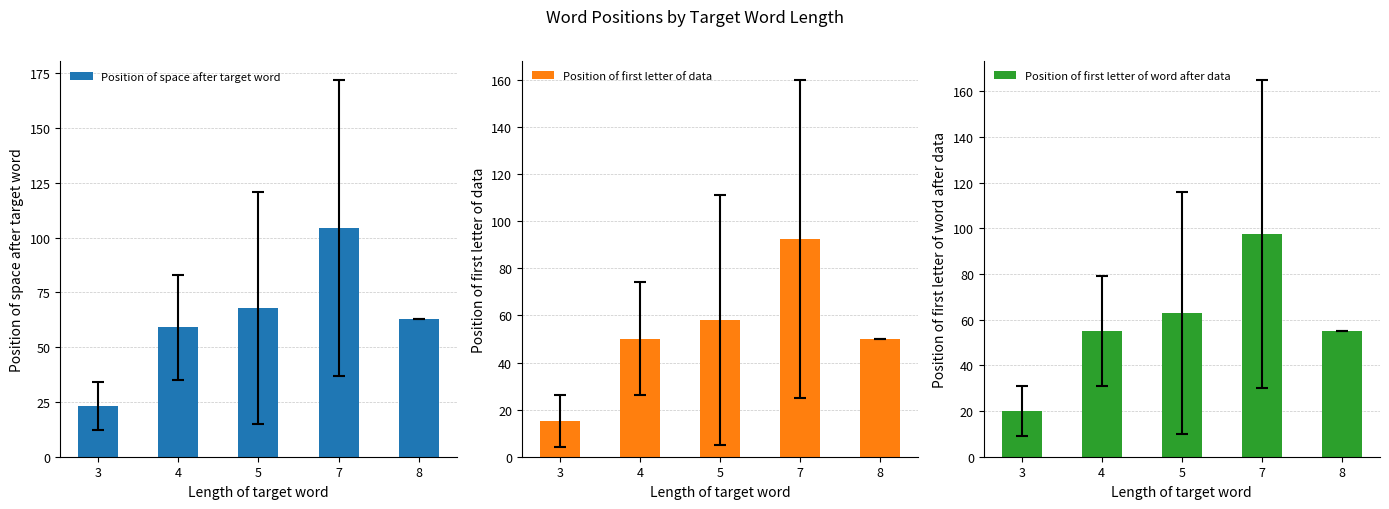

Count the number of data series in this chart.

3